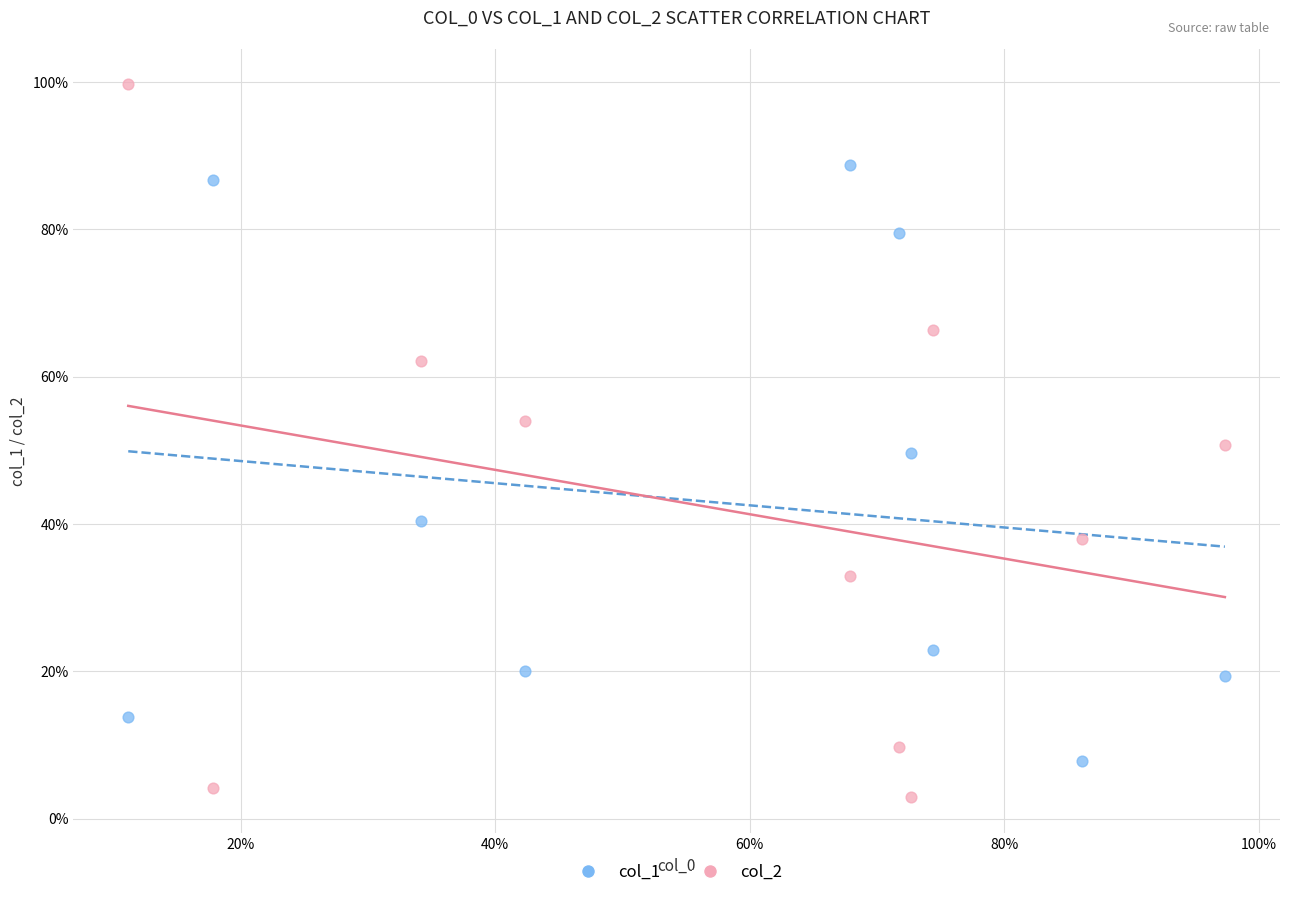

Which series has the widest spread of Y values?

col_2